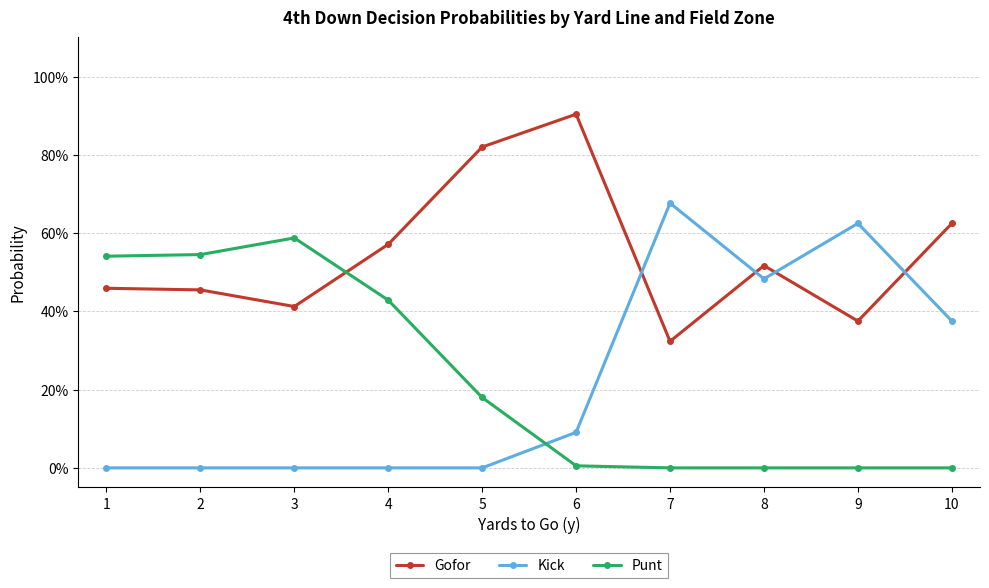

At which label is Punt closest to 0?

7